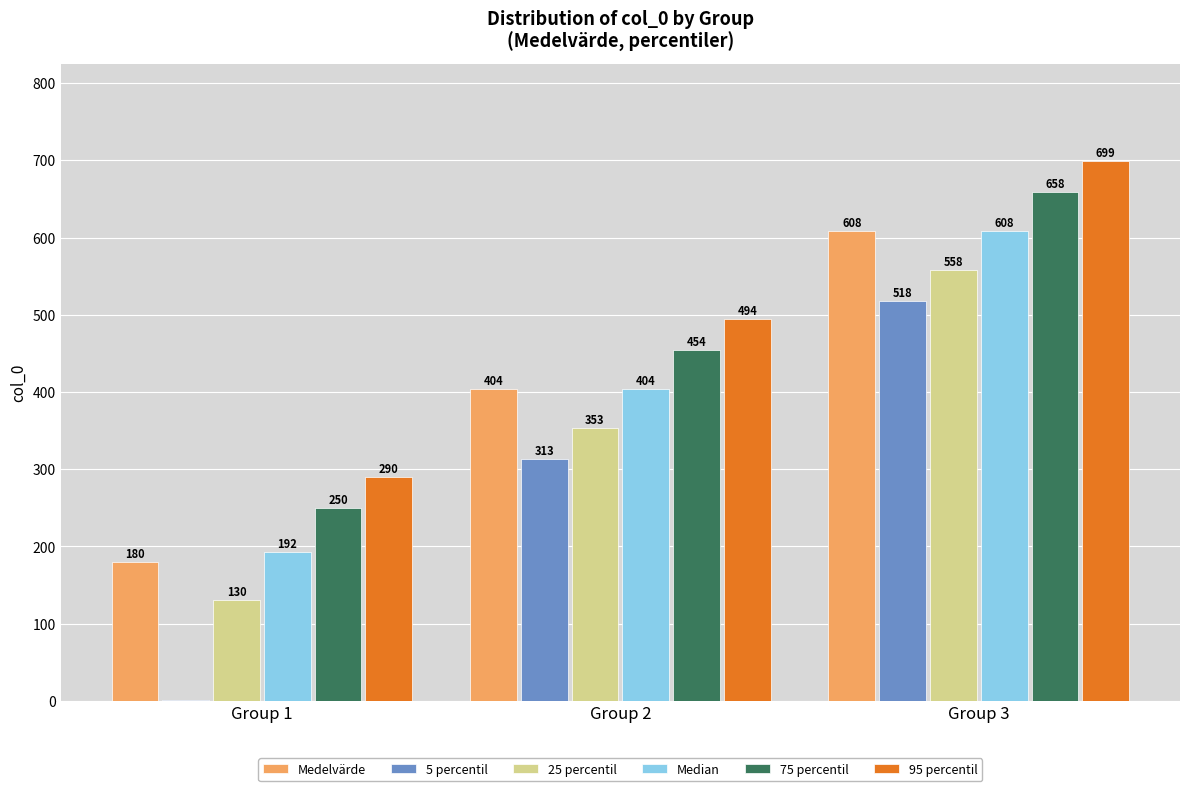

True or false: 25 percentil has a value of 617.7 at Group 2.

False